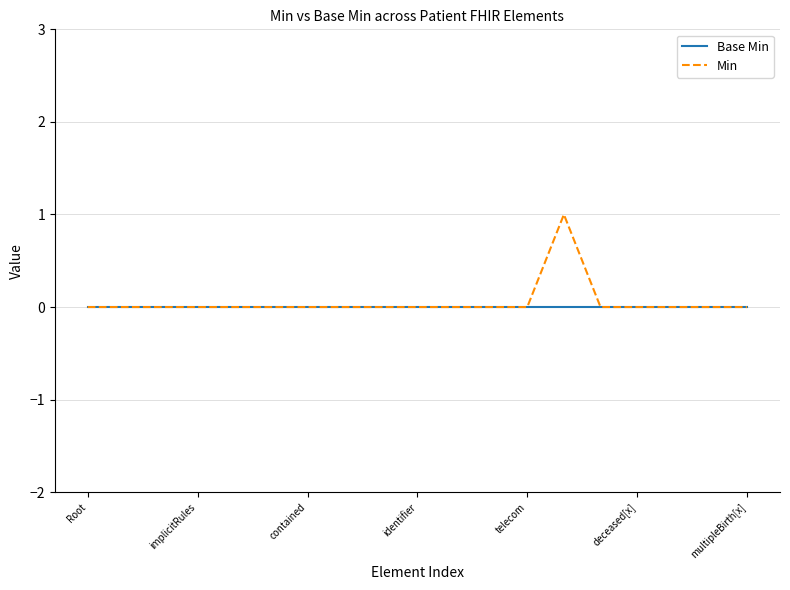

Does the chart have visible grid lines?

Yes